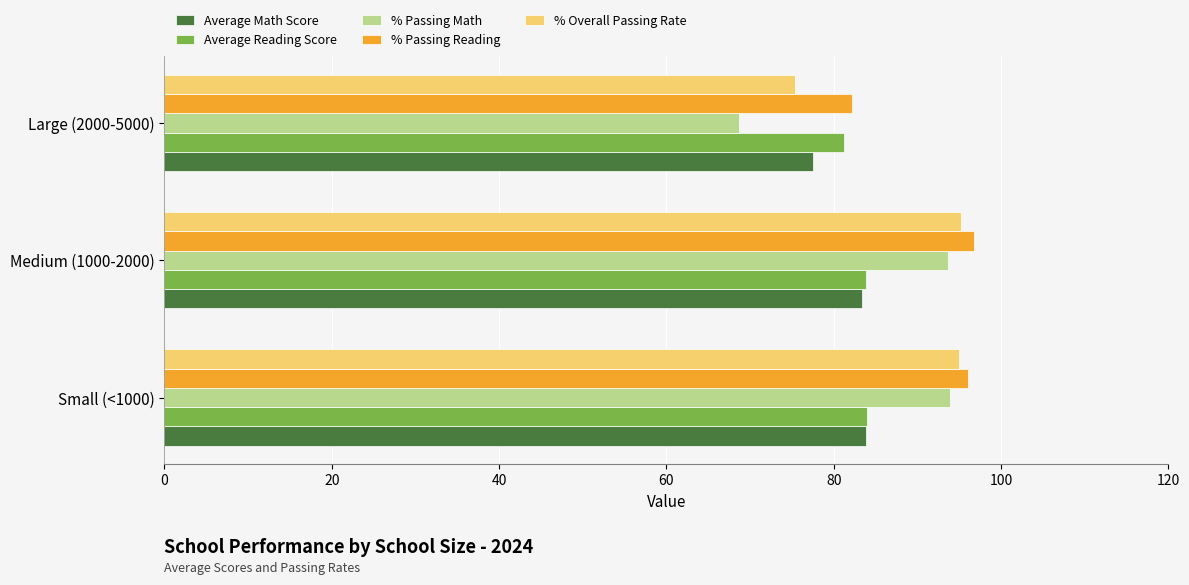

True or false: Average Reading Score has a value of 83.9 at Medium (1000-2000).

True